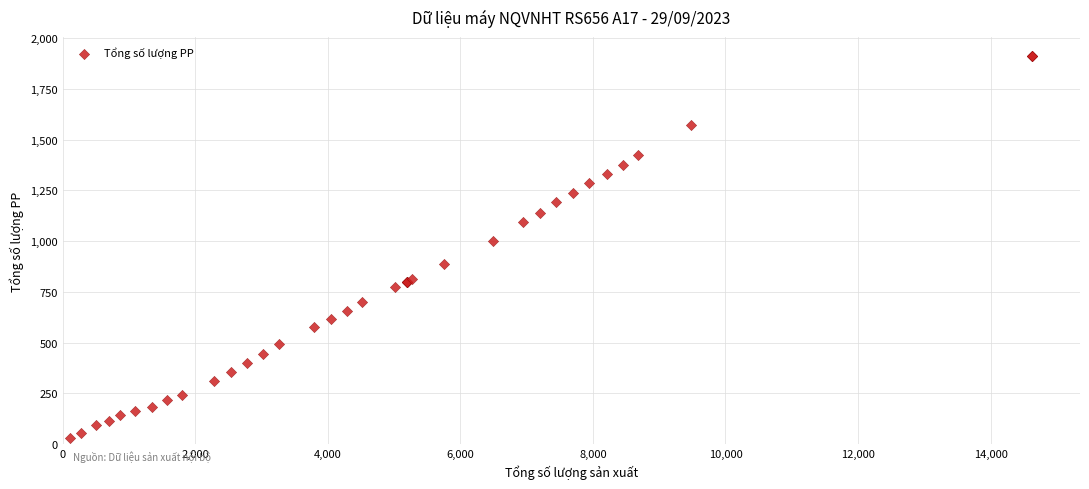

What Y value in the scatter plot is closest to 971?

1002